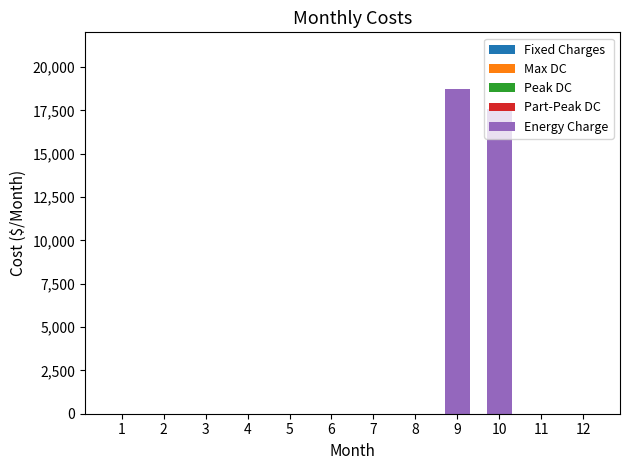

Is it true that the value at 10 is 25429?

False